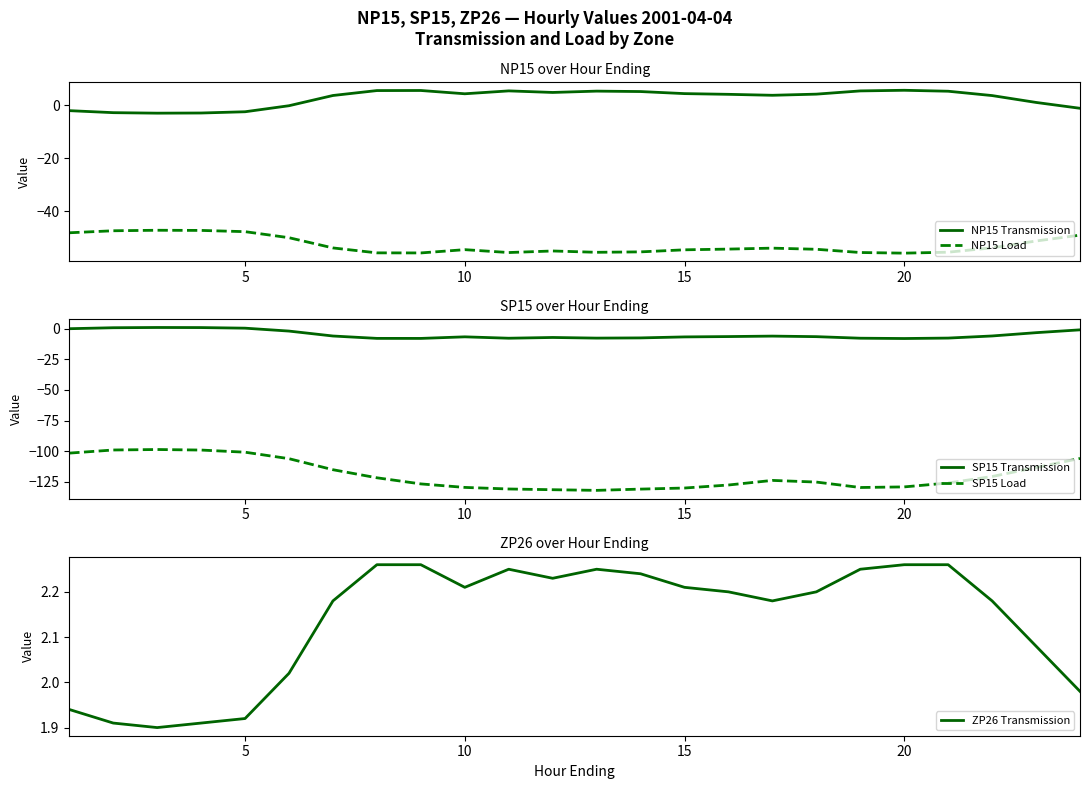

What is the maximum value for NP15 Load?

-47.1